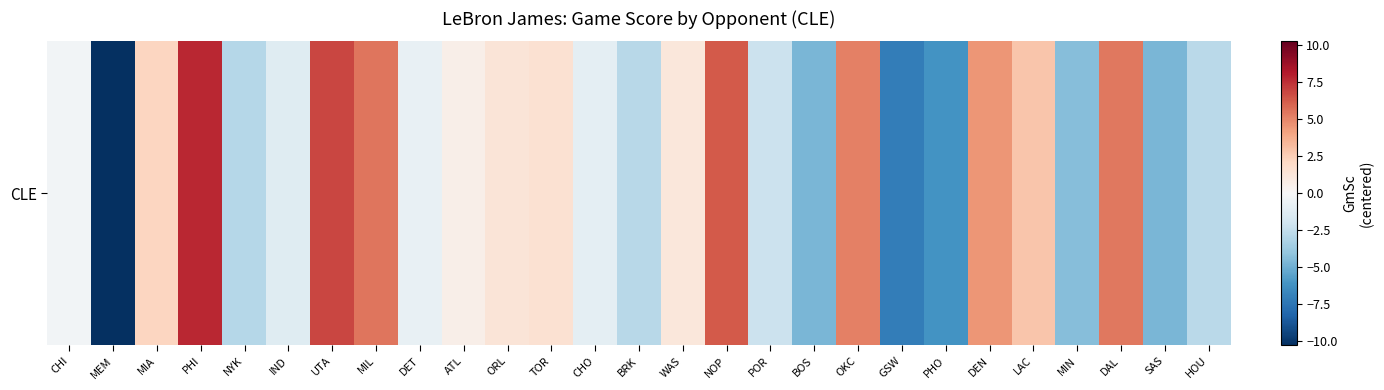

Rank the categories by value from highest to lowest.

PHI, UTA, NOP, MIL, DAL, OKC, DEN, LAC, MIA, TOR, ORL, WAS, ATL, CHI, DET, CHO, IND, POR, HOU, BRK, NYK, MIN, BOS, SAS, PHO, GSW, MEM